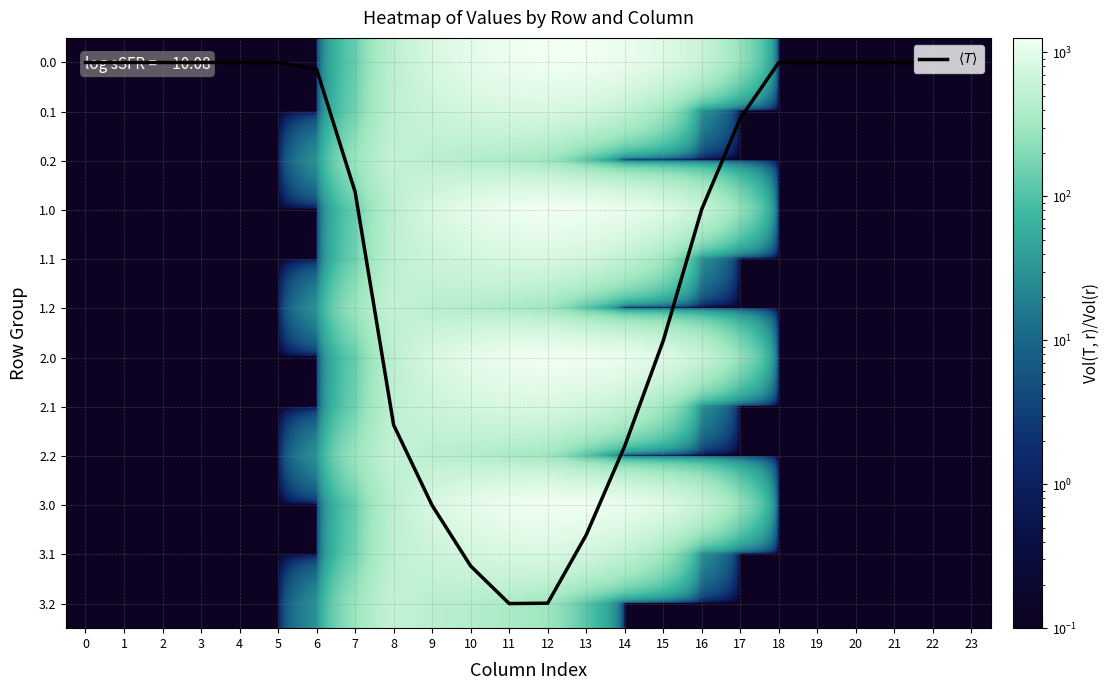

Is it true that 1.1 equals 0.2 at 2?

False